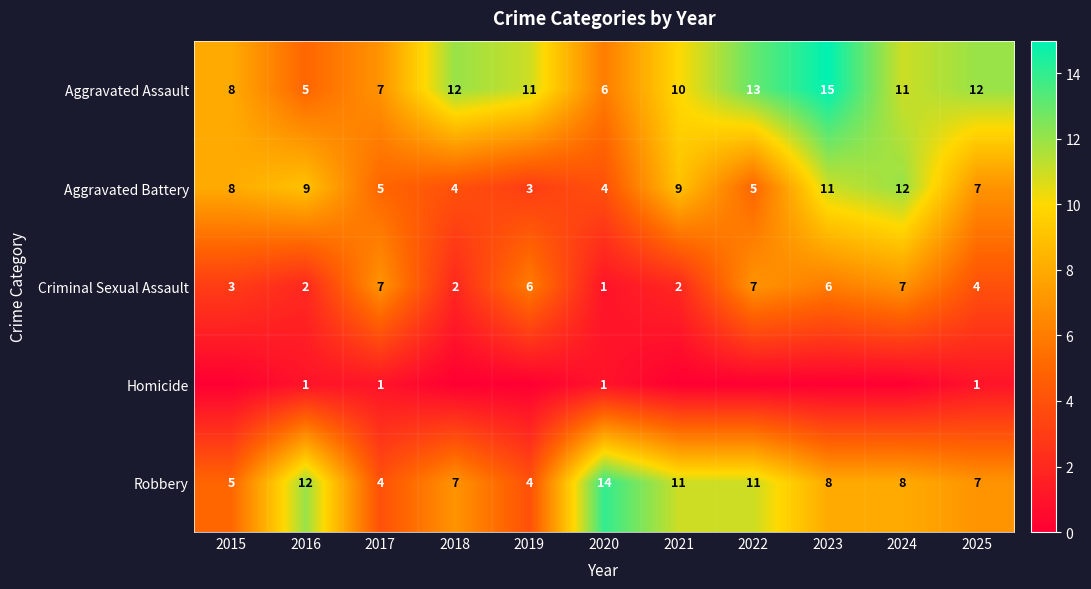

At which label does Aggravated Assault reach its minimum?

2016